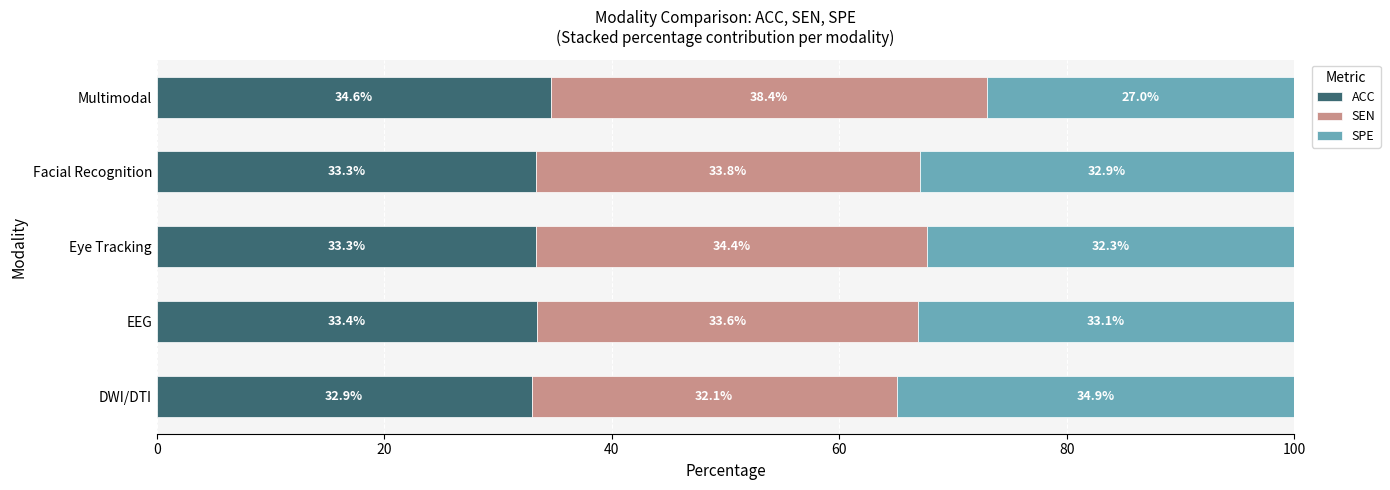

What is the total value across all series at Multimodal?

100.0